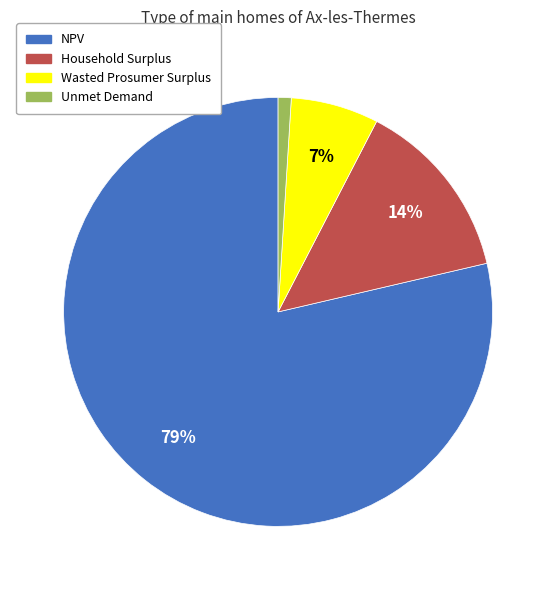

What is the smallest slice in the pie chart?

Unmet Demand